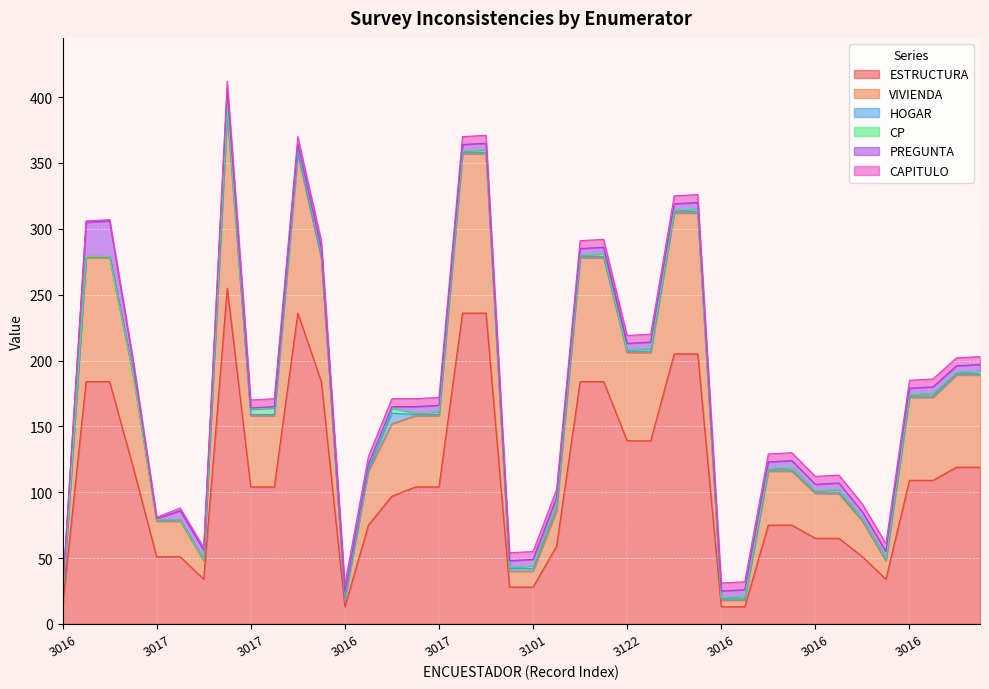

At 3122, list the series in order from largest to smallest.

ESTRUCTURA, VIVIENDA, PREGUNTA, HOGAR, CAPITULO, CP